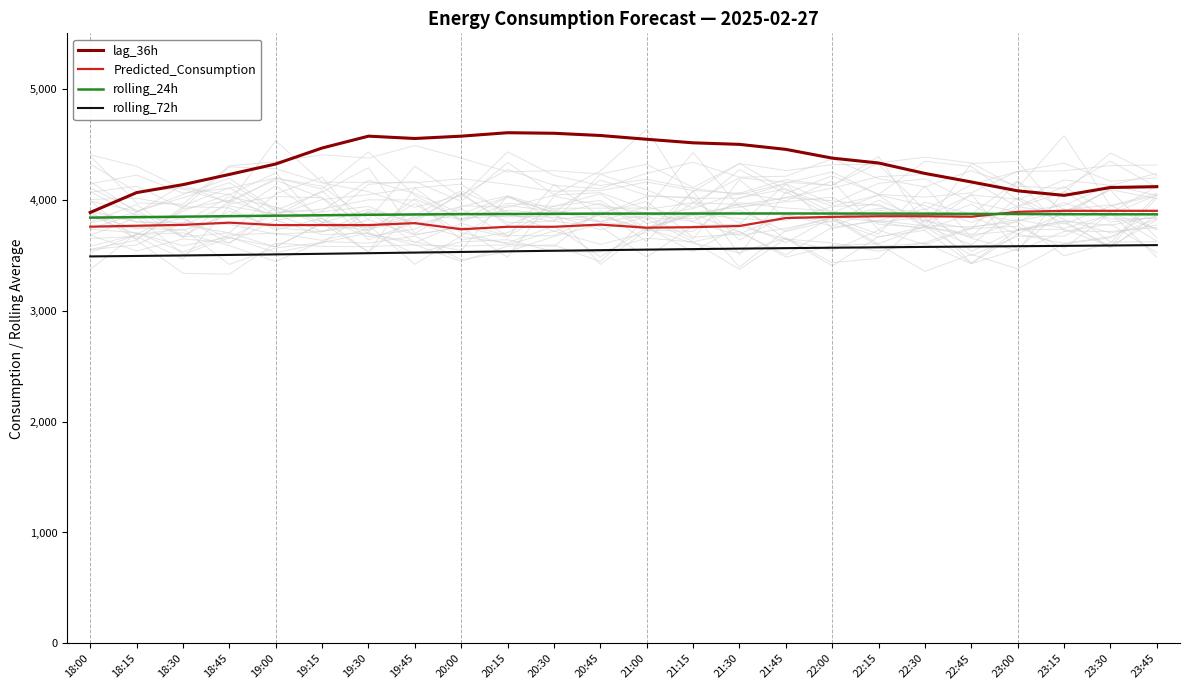

What value does the Predicted_Consumption series have at 21:00?

3747.8